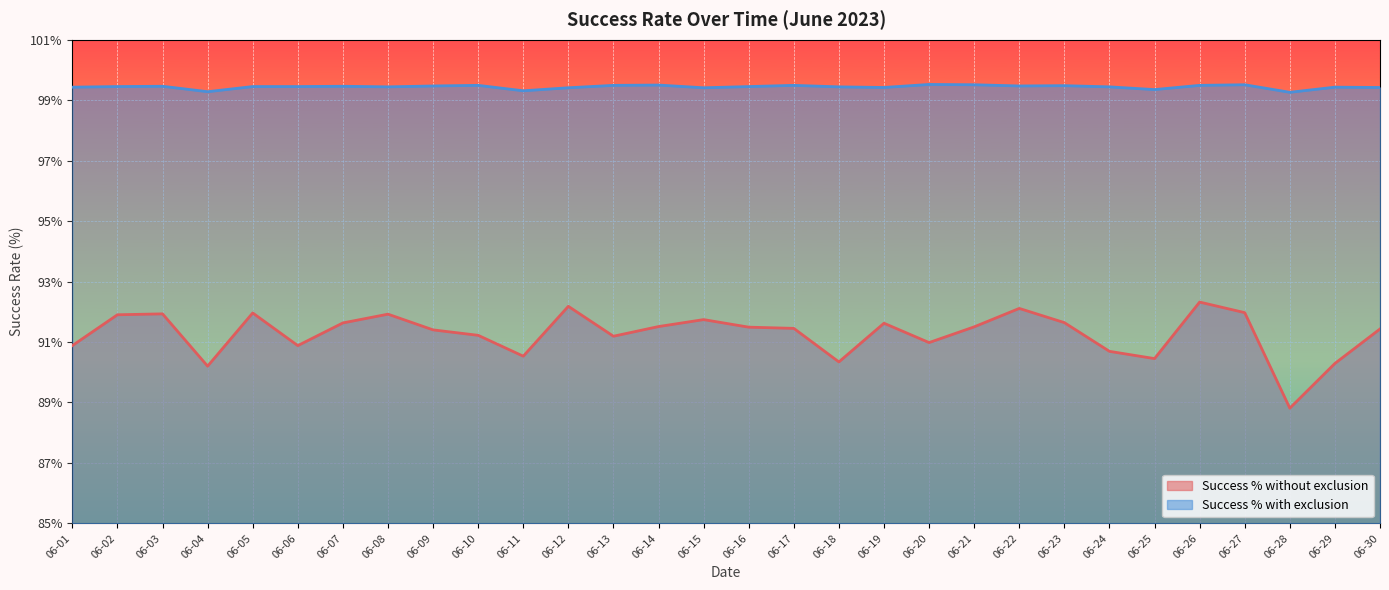

At which category is the sum across all series the highest?

06-26